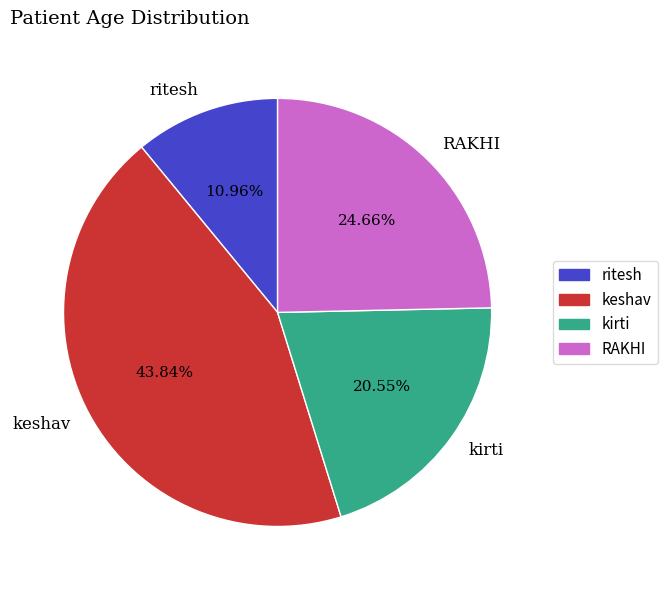

Approximately how many times larger is the value at keshav compared to kirti?

2.1